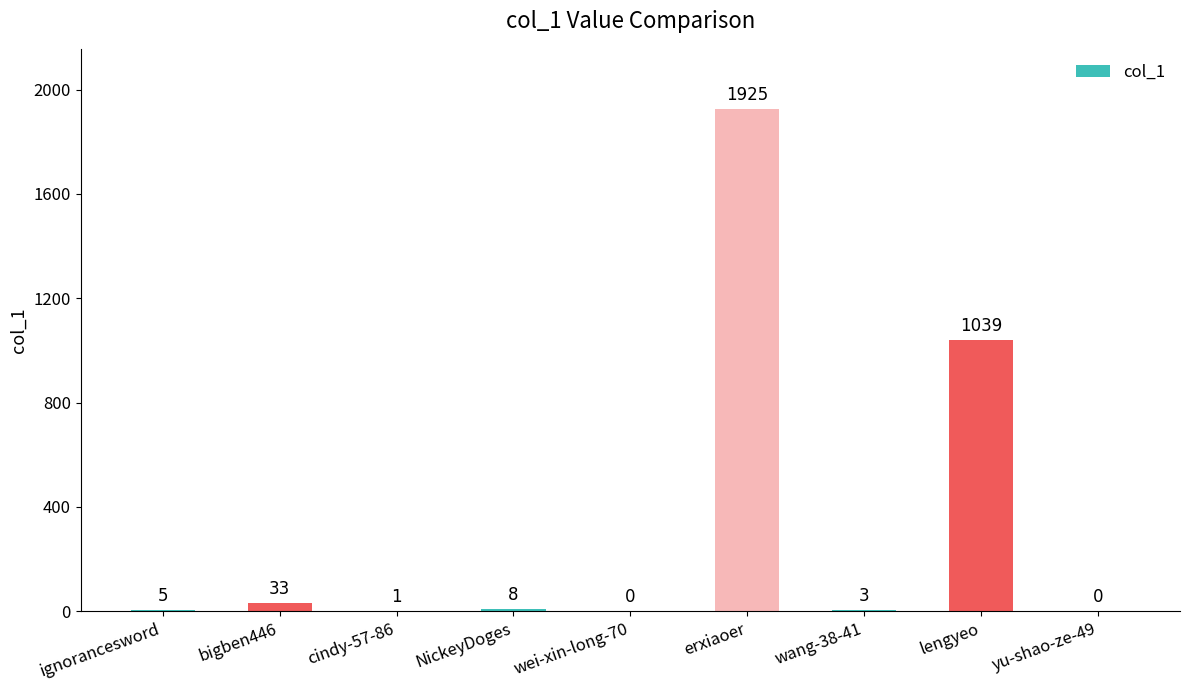

Are the bars horizontal?

No